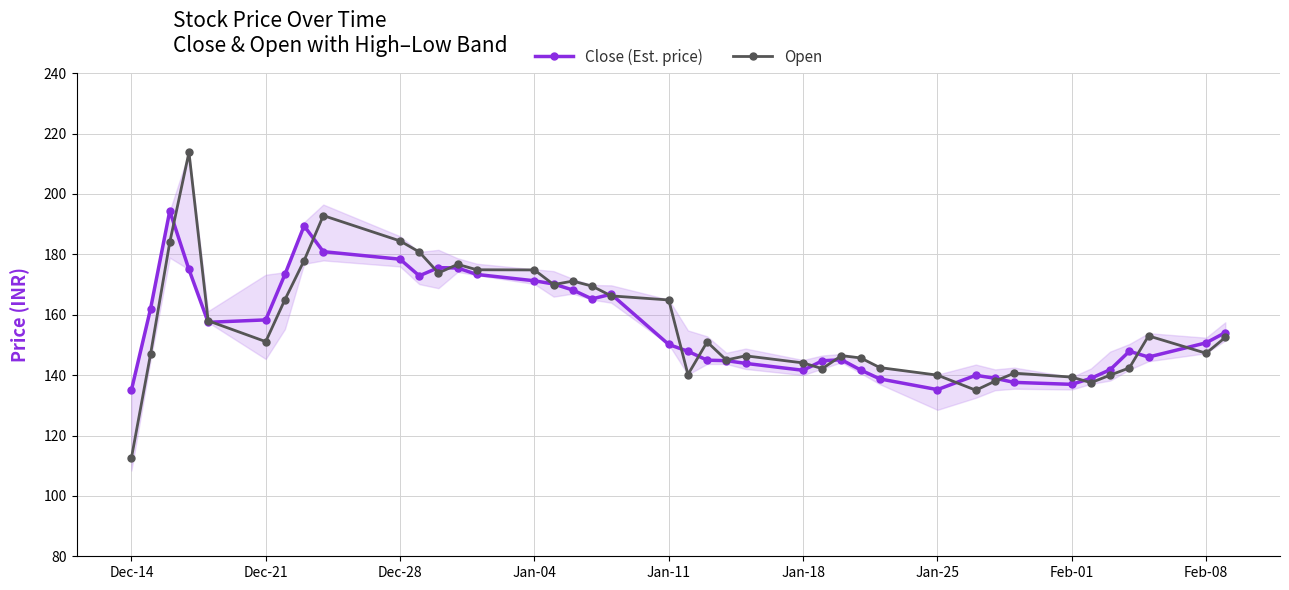

What is the average value of the Close (Est. price) series?

156.4